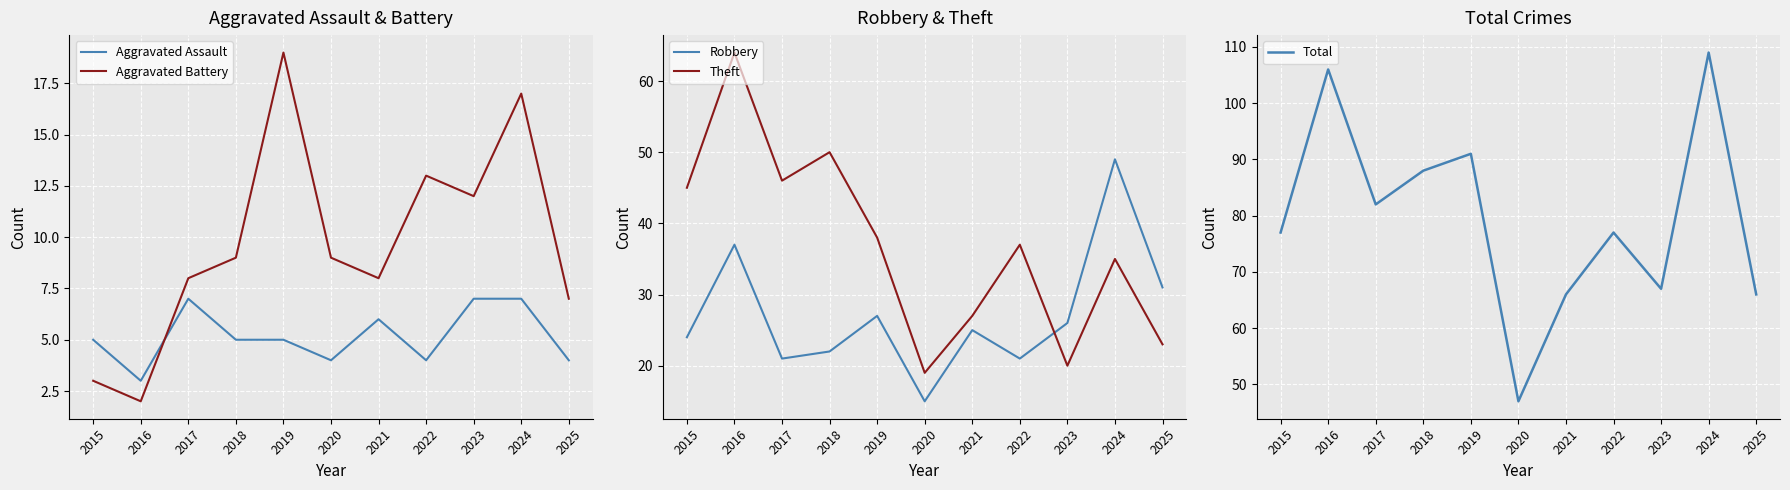

True or false: Robbery has a value of 37 at 2016.

True